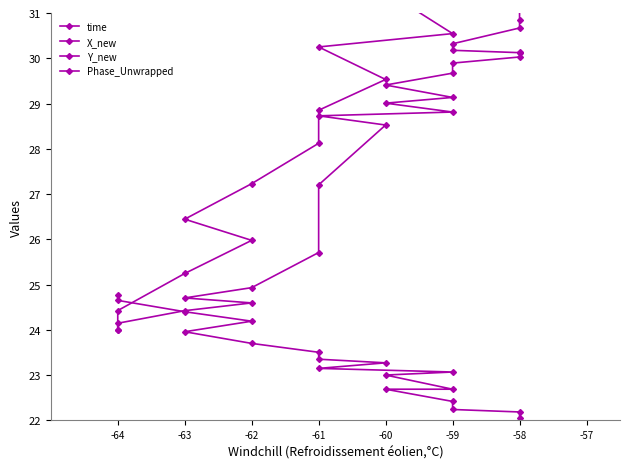

True or false: X_new has a value of 48.7 at -59.

True